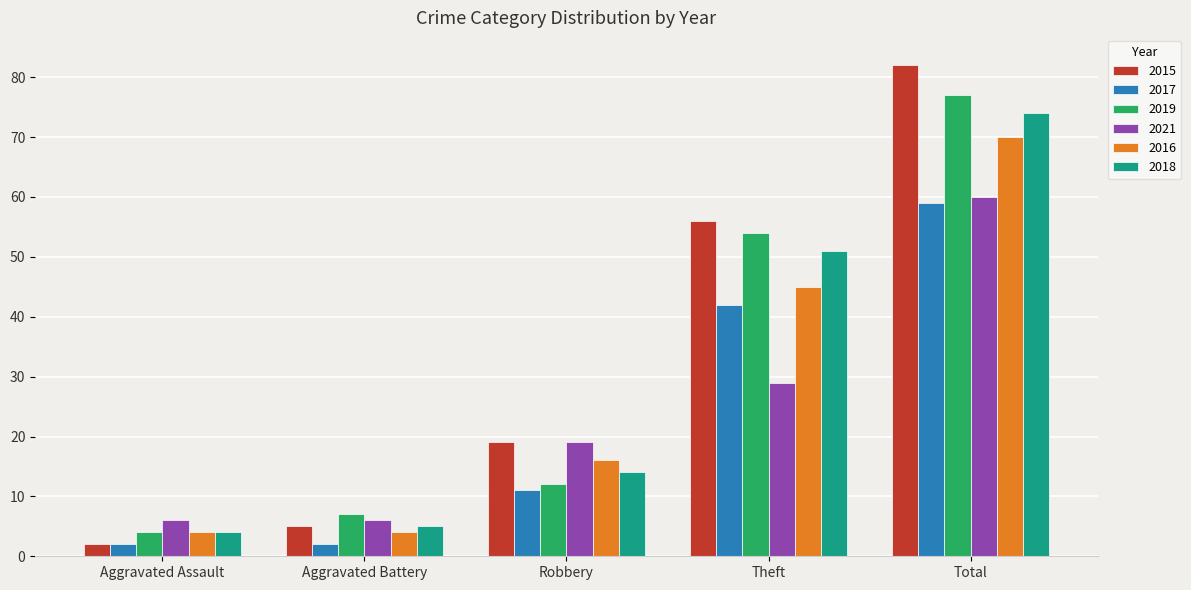

Rank the categories by 2015 value from lowest to highest.

Aggravated Assault, Aggravated Battery, Robbery, Theft, Total